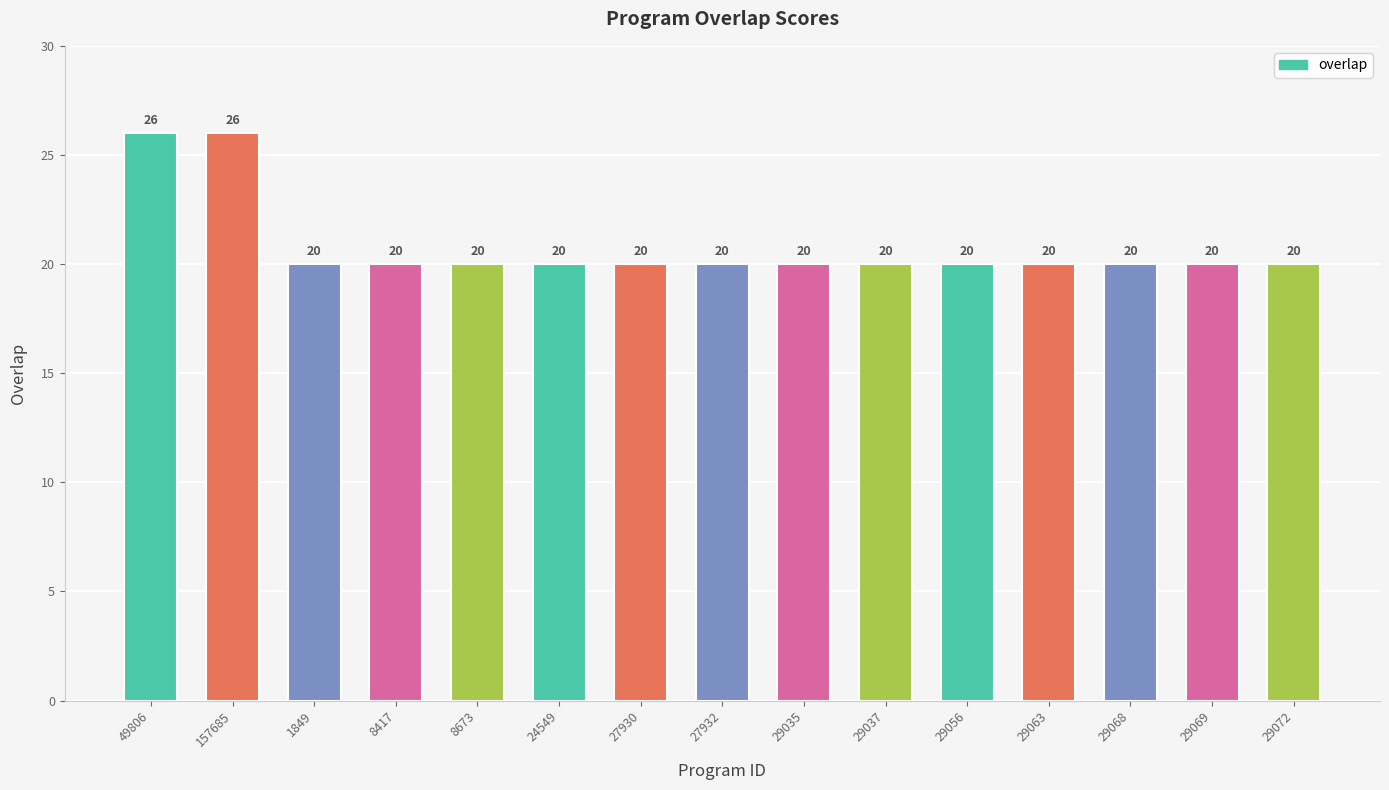

How many series are shown in this chart?

1